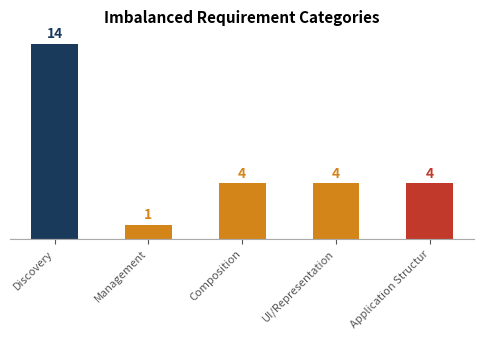

What value does the data have at Composition?

4